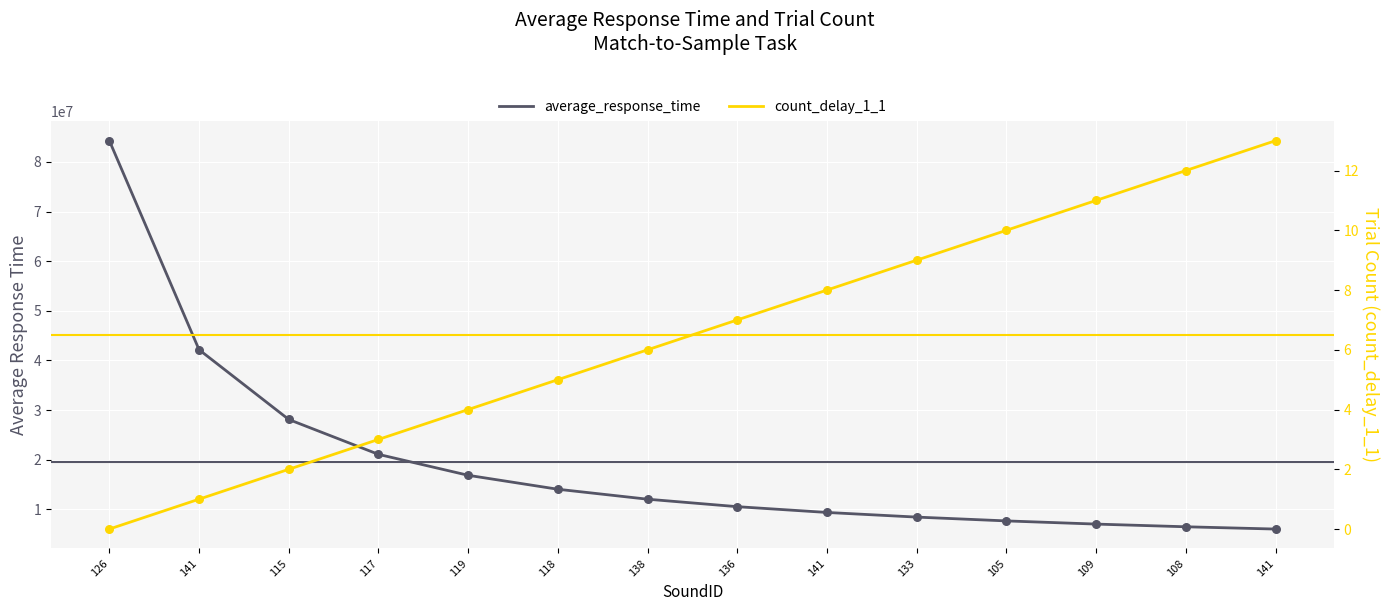

What is the total value across all series at 105?

7680742.1